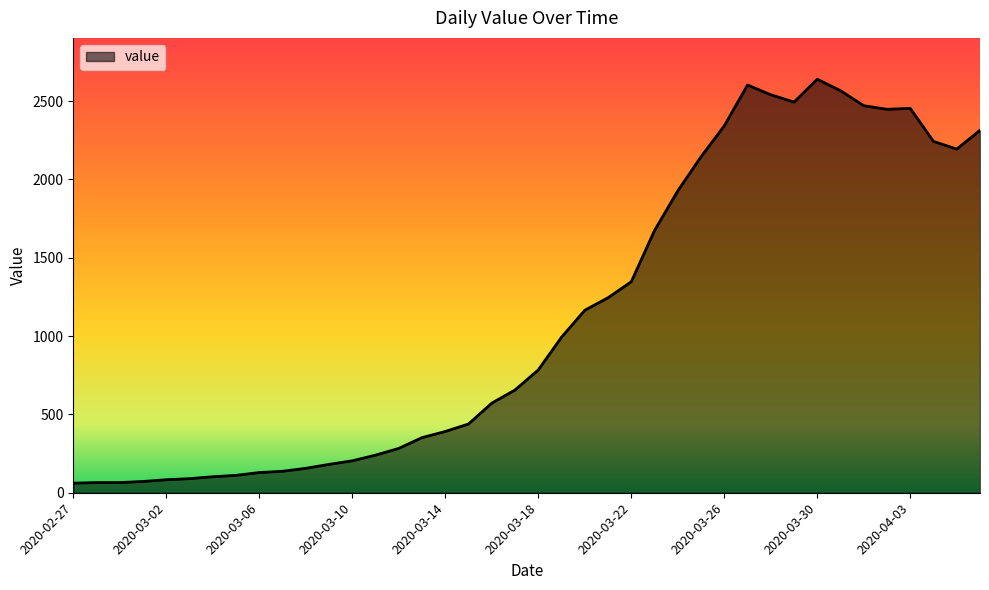

What is the minimum value shown in the chart?

61